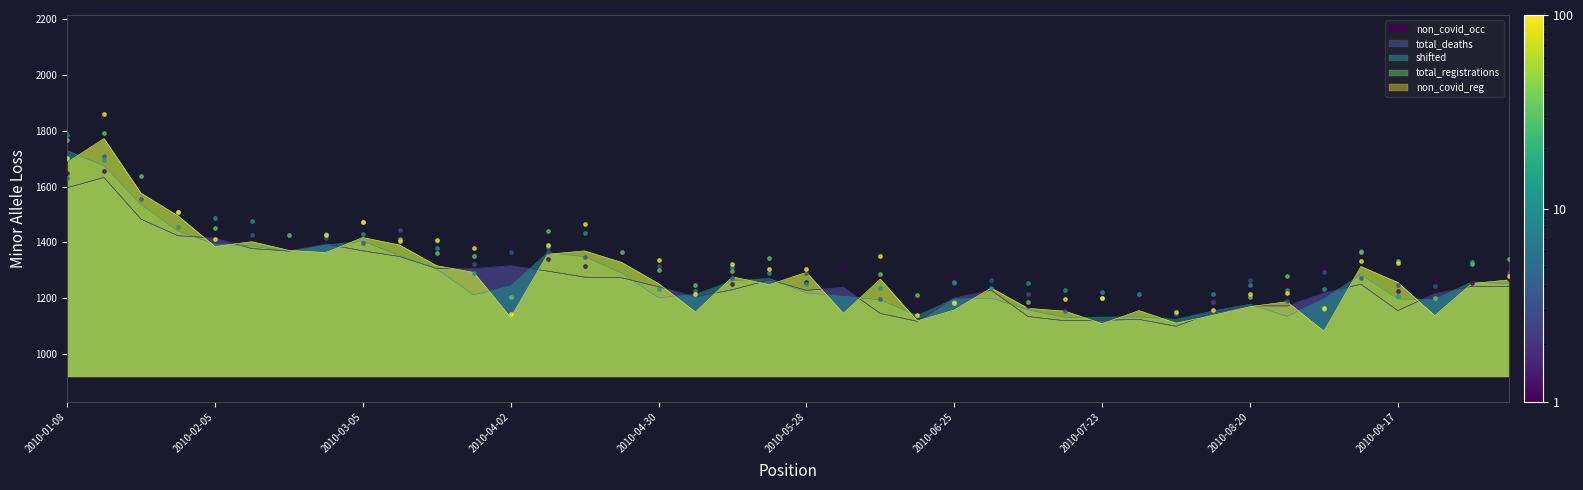

What is the total value across all series at 2010-01-22?

7653.3